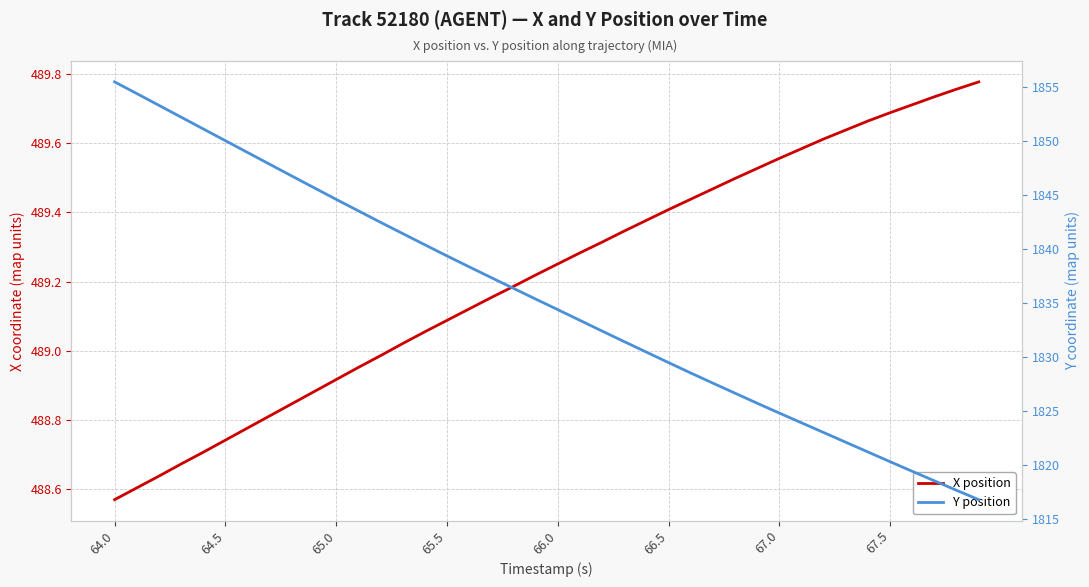

What are all the series names shown in the legend?

X position, Y position